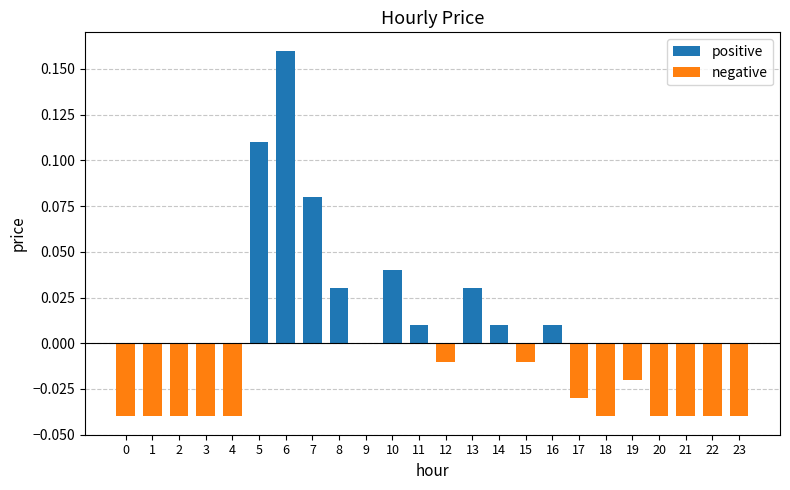

Reading left to right, transcribe all the data shown in this chart.

positive: 0.0	0.0	0.0	0.0	0.0	0.1	0.2	0.1	0.0	0.0	0.0	0.0	0.0	0.0	0.0	0.0	0.0	0.0	0.0	0.0	0.0	0.0	0.0	0.0
negative: -0.0	-0.0	-0.0	-0.0	-0.0	0.0	0.0	0.0	0.0	0.0	0.0	0.0	-0.0	0.0	0.0	-0.0	0.0	-0.0	-0.0	-0.0	-0.0	-0.0	-0.0	-0.0